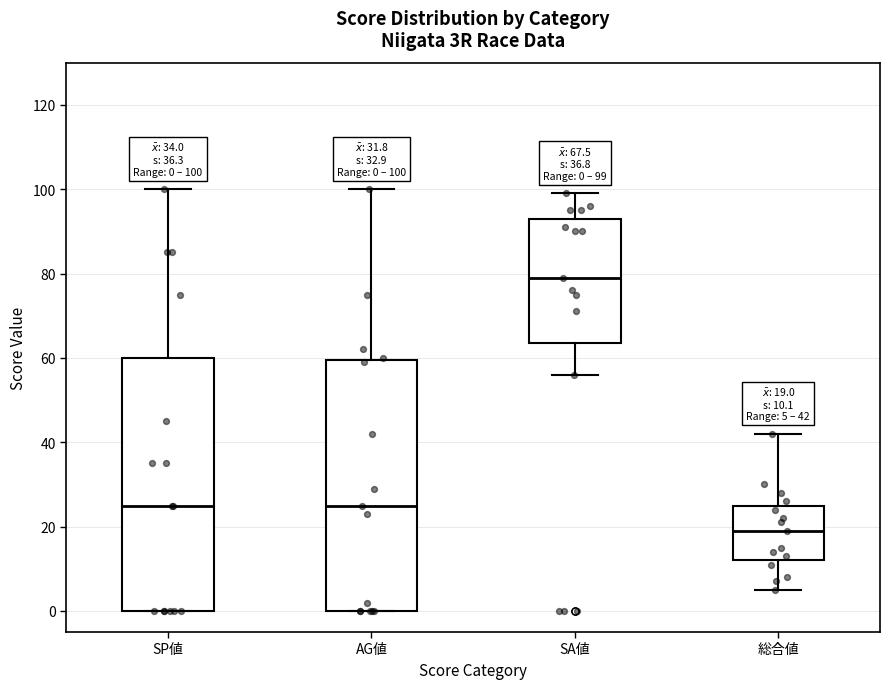

Which box has the highest median line?

SA値